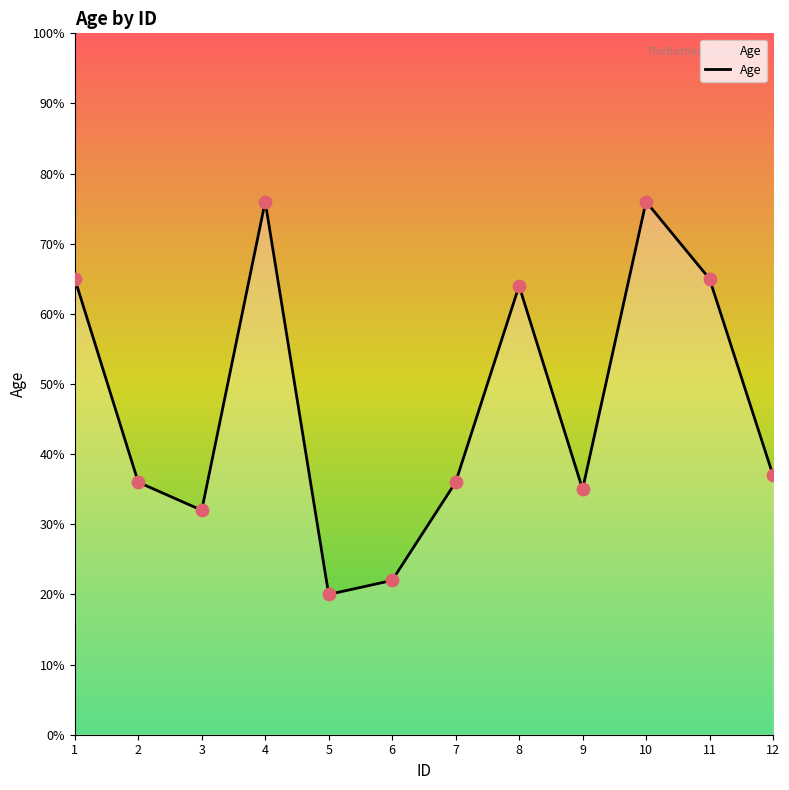

Which has a higher value, 5 or 2?

2